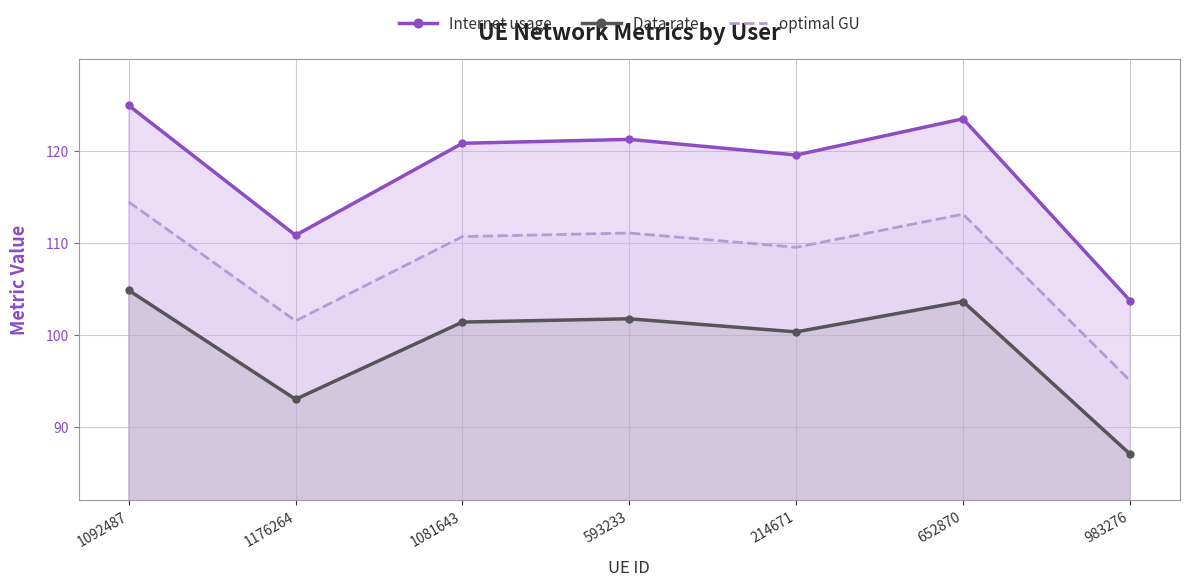

Which series has the largest range (max minus min)?

Internet usage